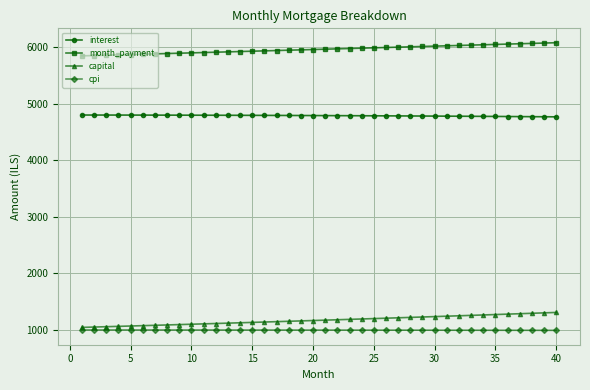

Rank the series by their maximum value, from highest to lowest.

month_payment, interest, capital, cpi